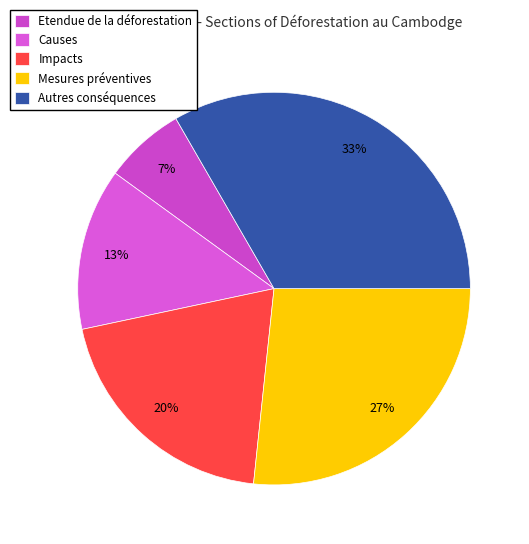

How many segments does this pie chart have?

5